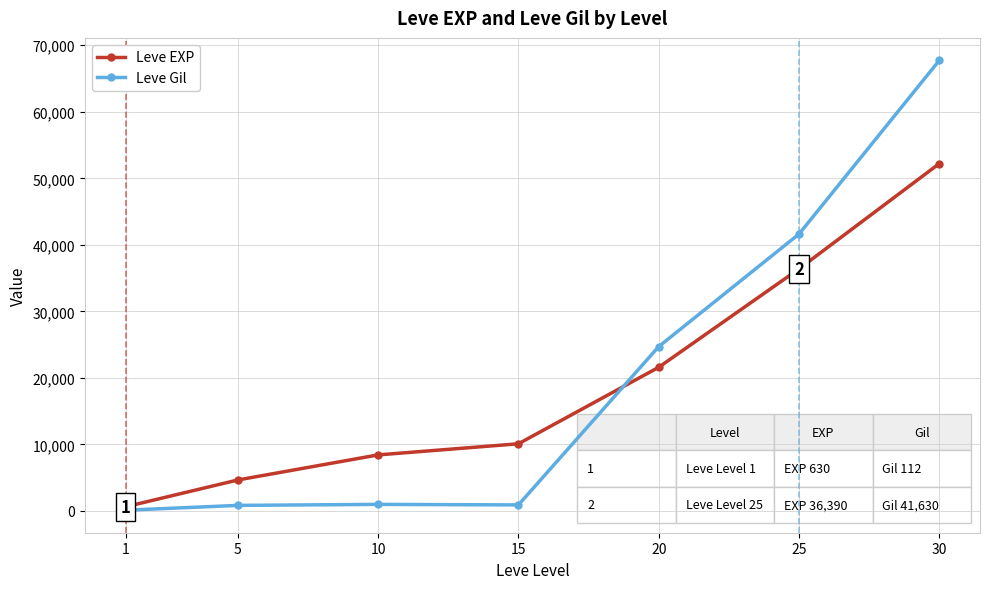

True or false: Leve EXP has more than 1 points higher than both neighbors.

False